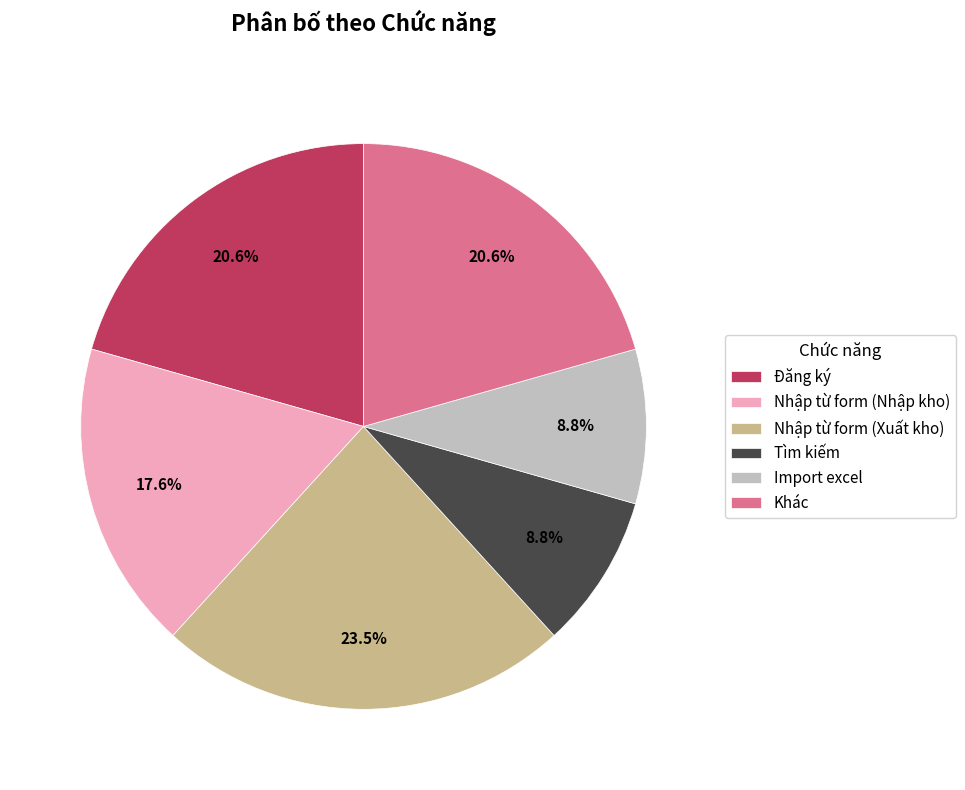

Which category has the biggest portion of the pie?

Nhập từ form (Xuất kho)